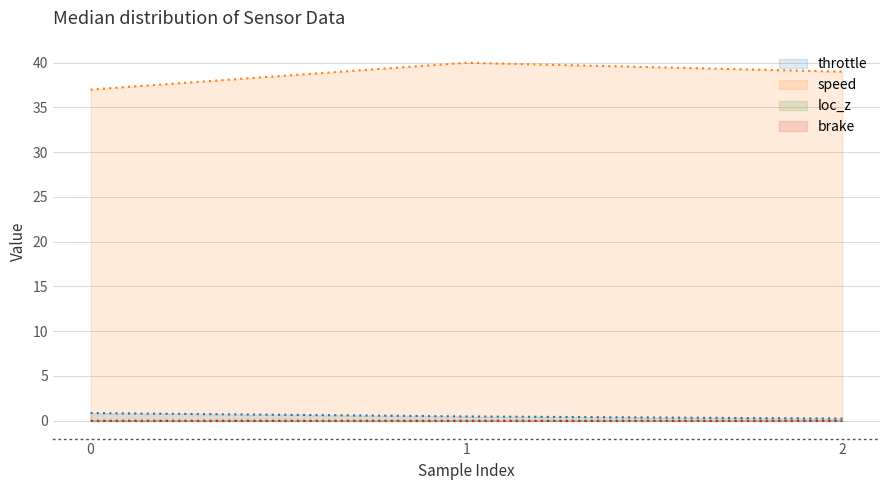

Which series has the largest total across all categories?

speed